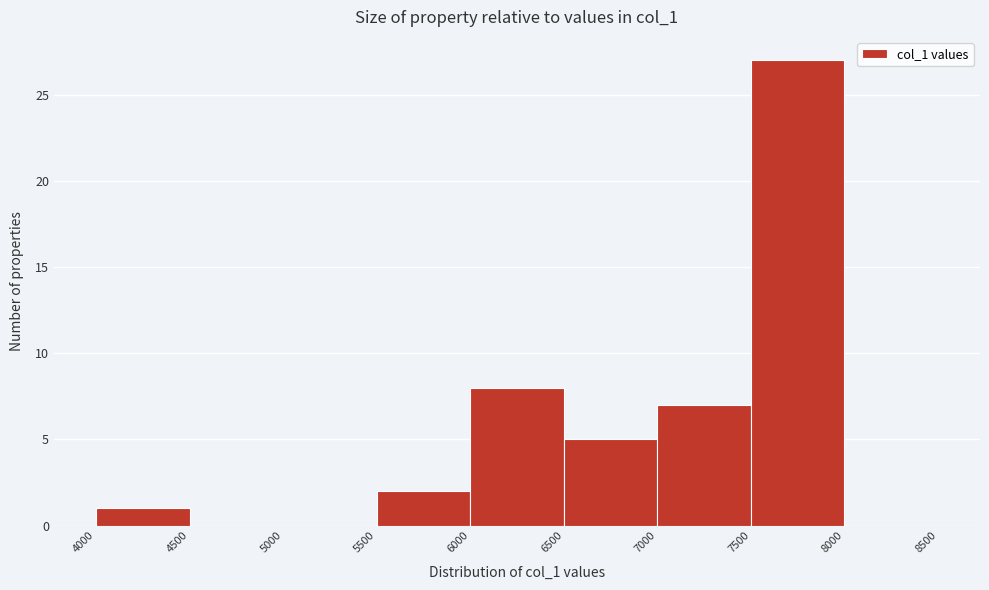

Over which range of the x-axis is the bar tallest?

7500 to 8000